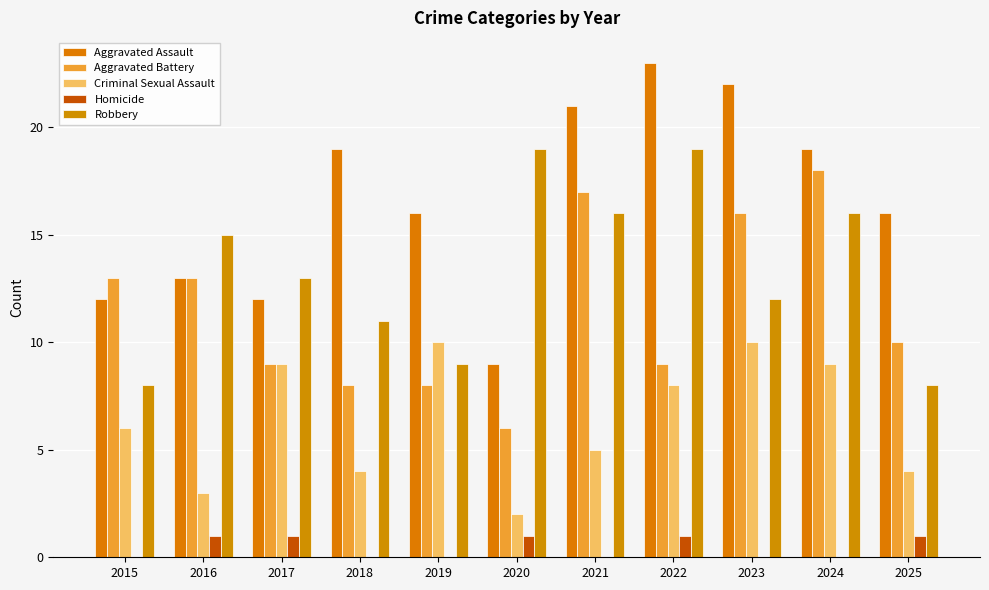

Are the bars grouped side by side (vs. stacked)?

Yes